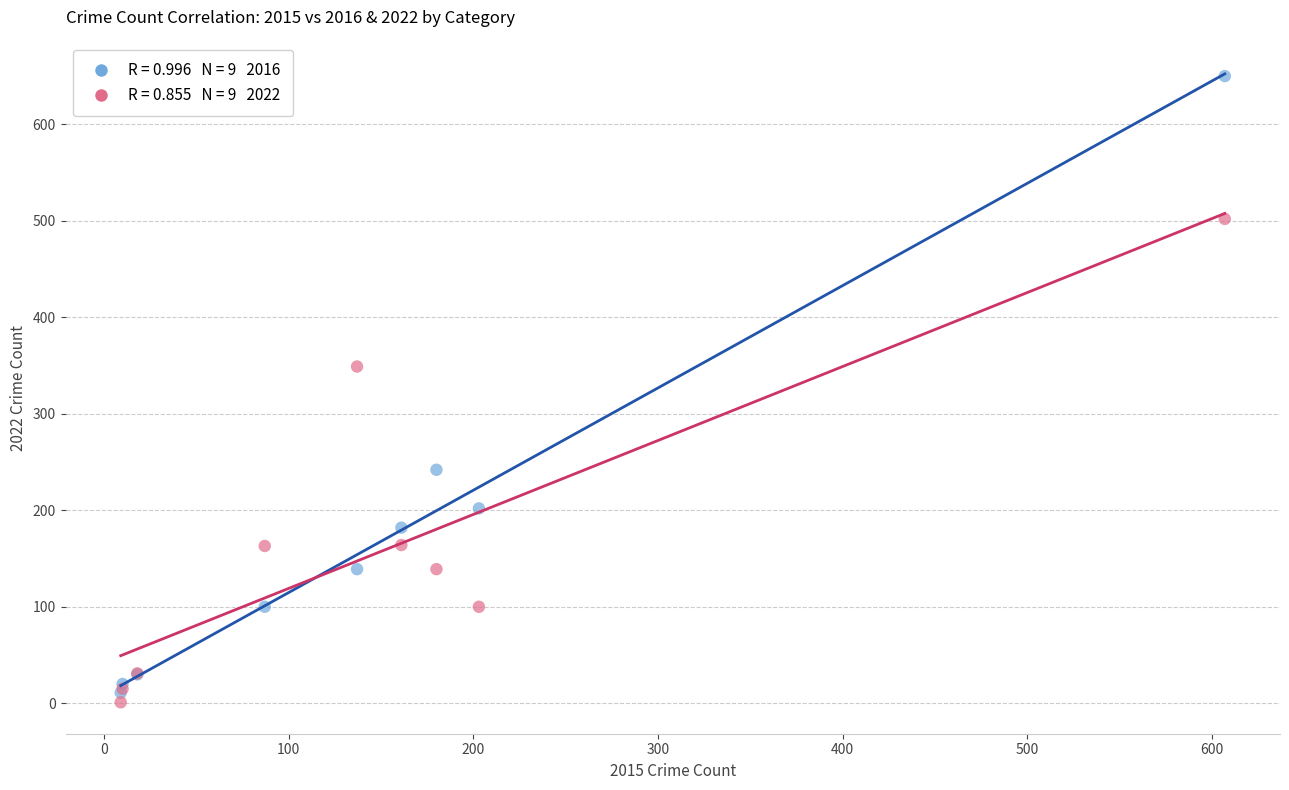

Across all series, what Y value is closest to 325?

349